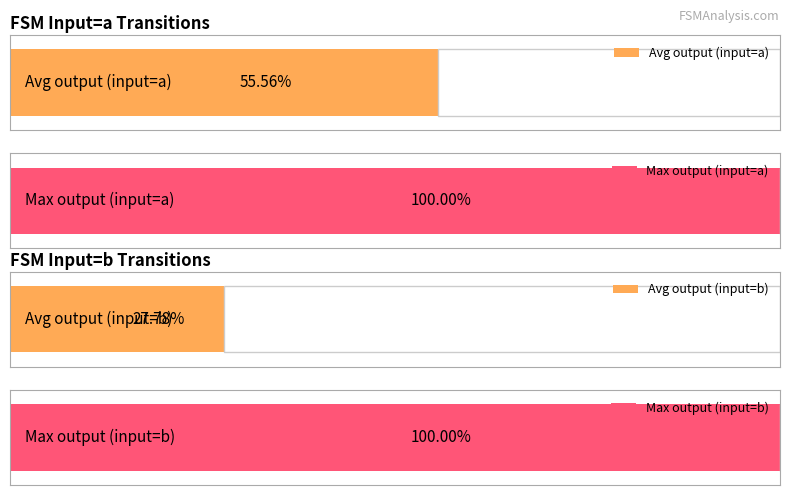

True or false: input_symbol_b_output has a value of 0 at state_13.

False